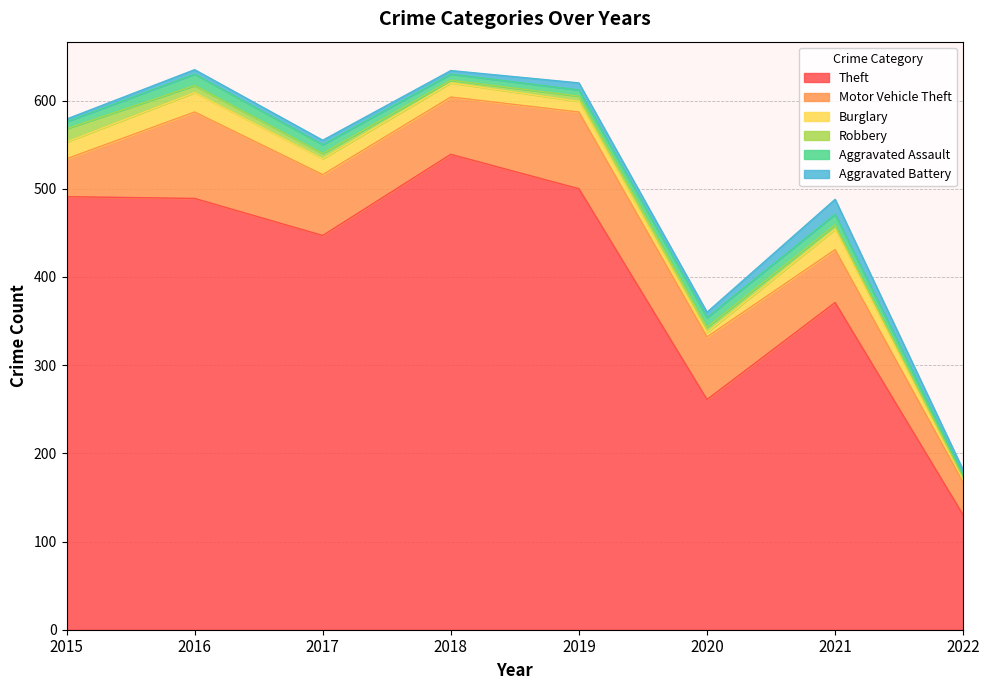

What is the sum of the Burglary values at 2015 and 2022?

22